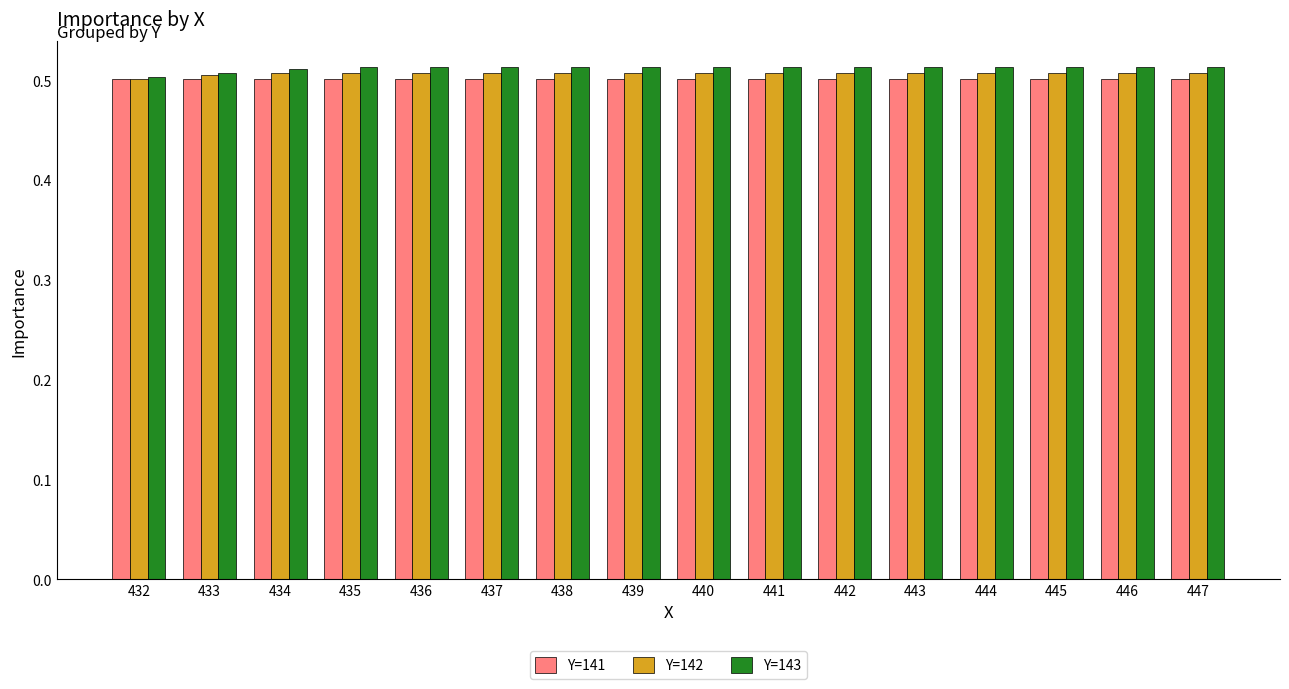

How many series are shown in this chart?

3